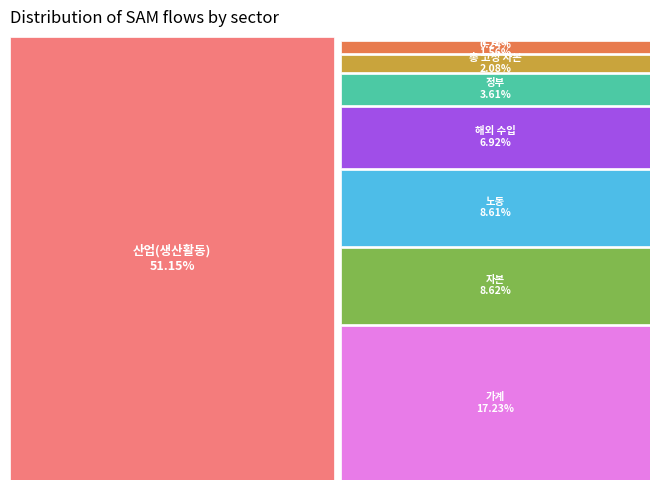

What is the ratio of the value at 산업(생산활동) to the value at 관세?

216.7